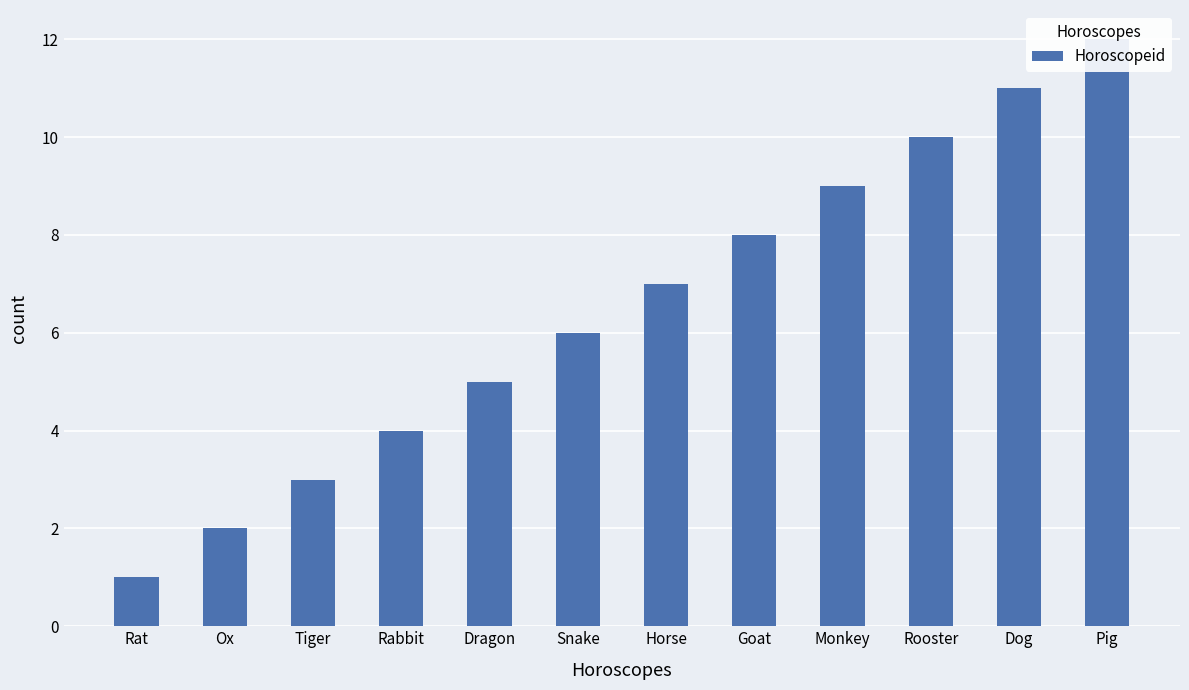

What is the difference between the maximum and minimum values?

11